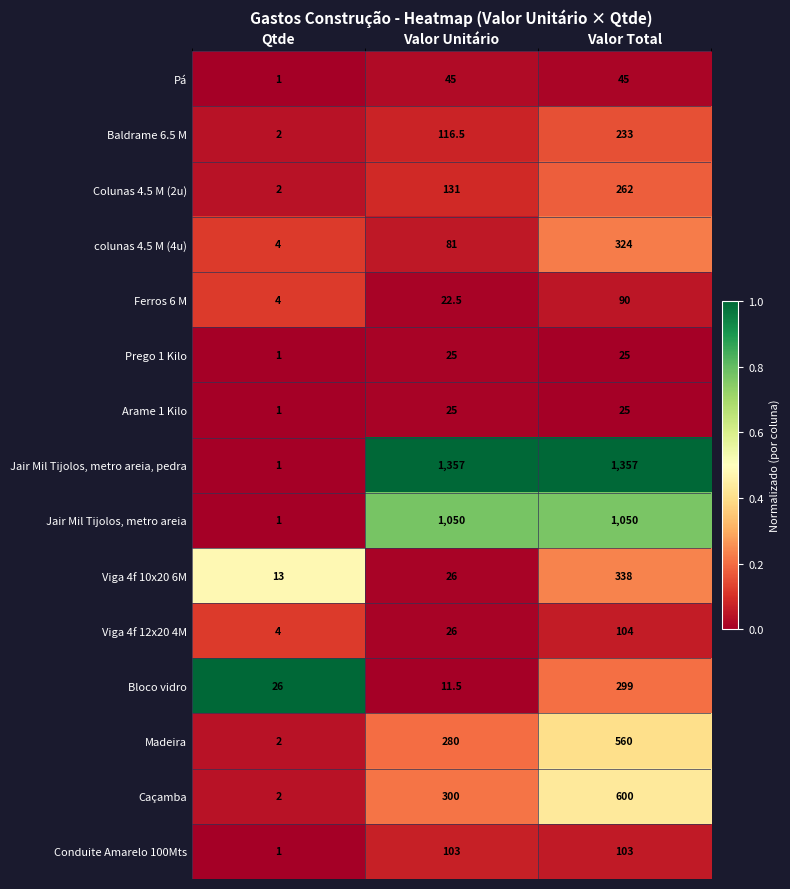

At which category does the chart reach its minimum across all series?

Qtde